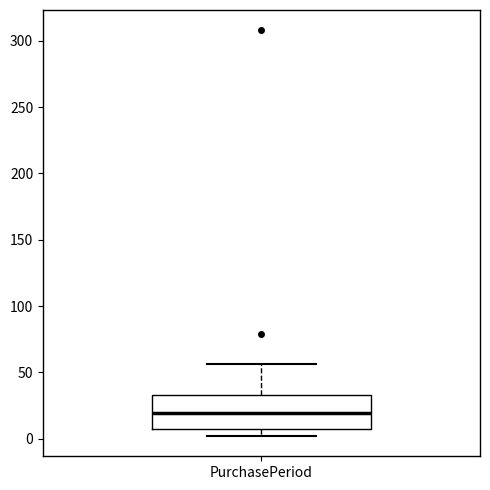

Read this box plot against the y-axis: the position of the median line, the range covered by the box, and the ends of both whiskers. The values are not printed on the chart, so give them approximately, as read against the axis.

median 20, box 5 to 35, whiskers 0 to 55